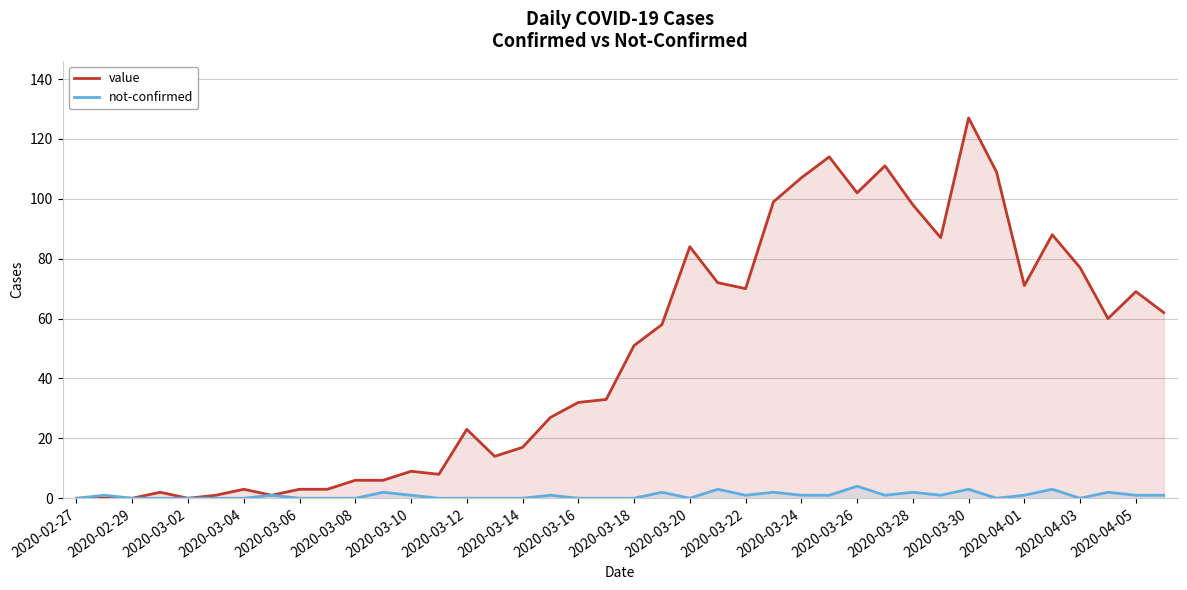

In not-confirmed, how many points are lower than both neighbors (excluding endpoints)?

6